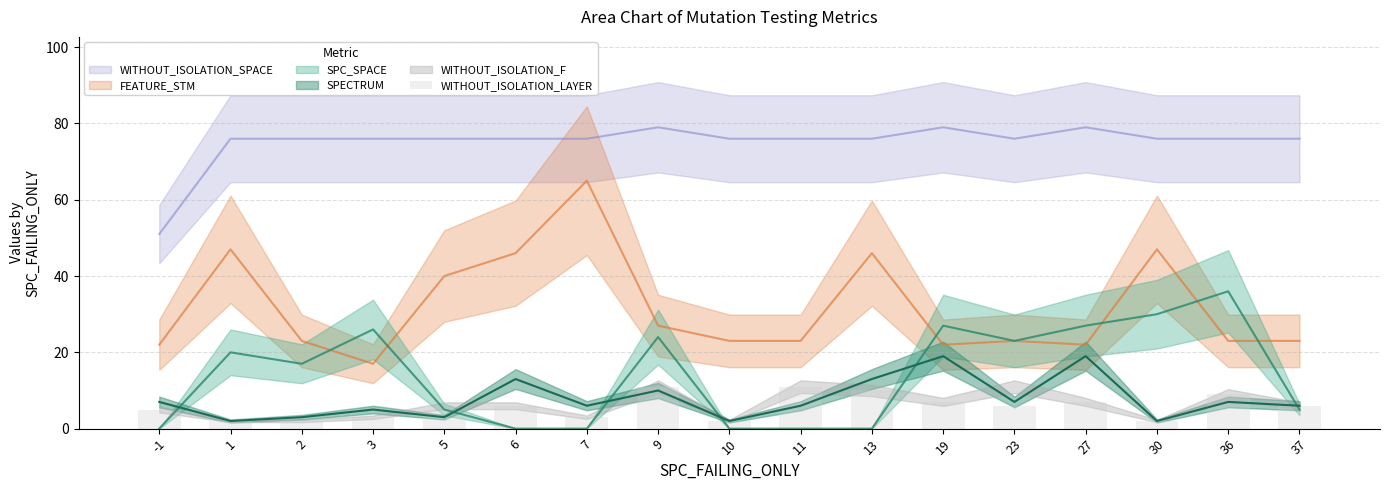

At which label is the value closest to 6?

6